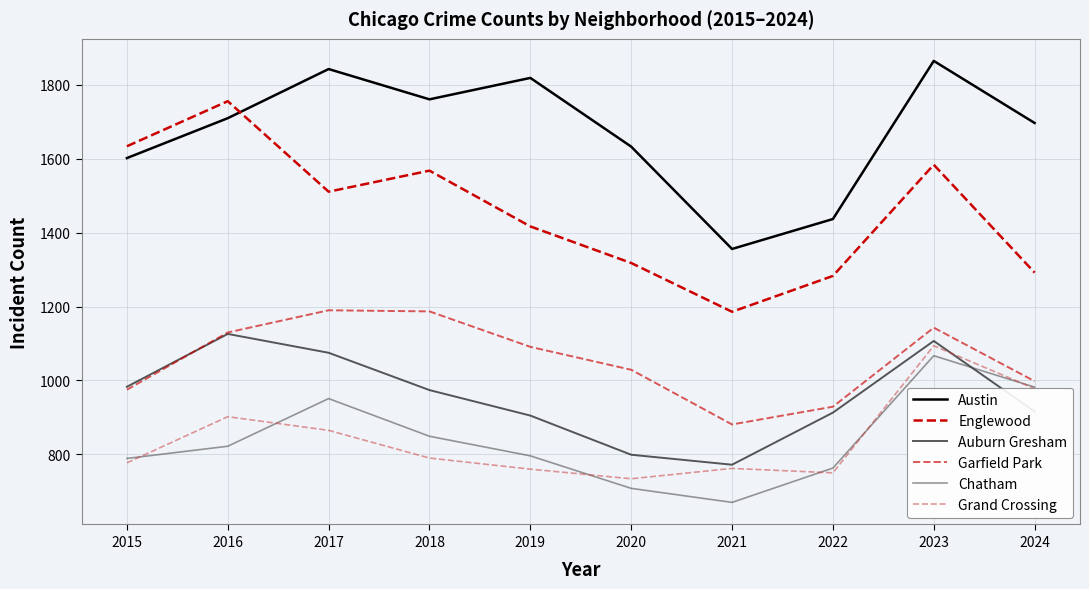

Is the value of Grand Crossing at 2017 greater than the value of Auburn Gresham at 2016?

No